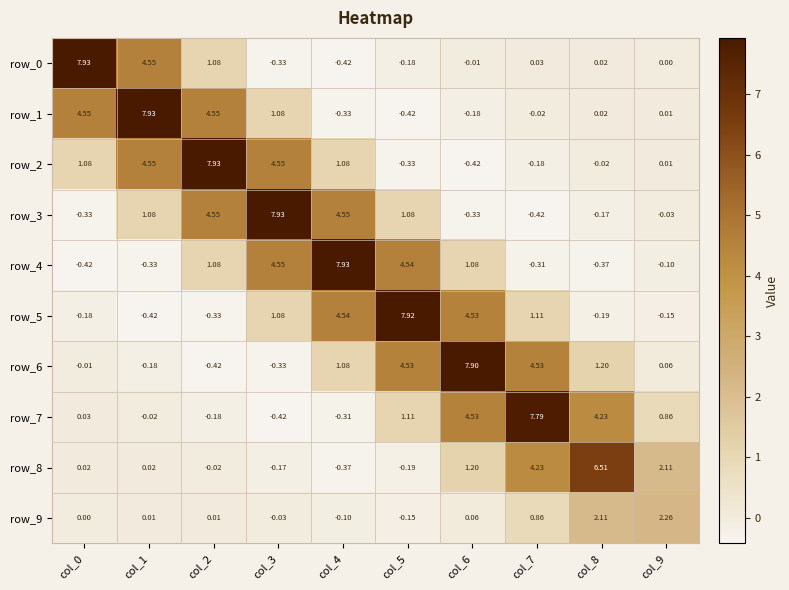

Is it true that row_8 equals -0.0 at col_2?

True